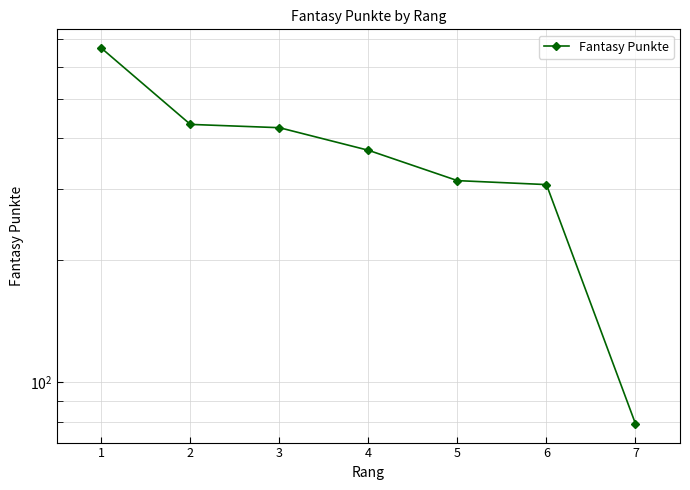

Which has a higher value, 3 or 1?

1